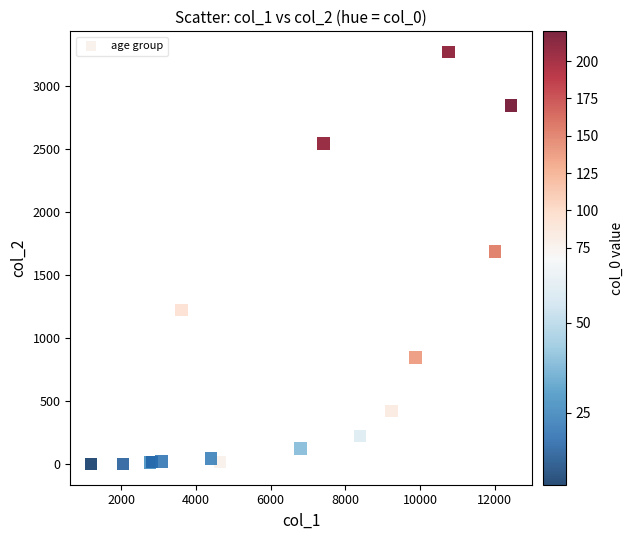

What Y value in the scatter plot is closest to 1638?

1690